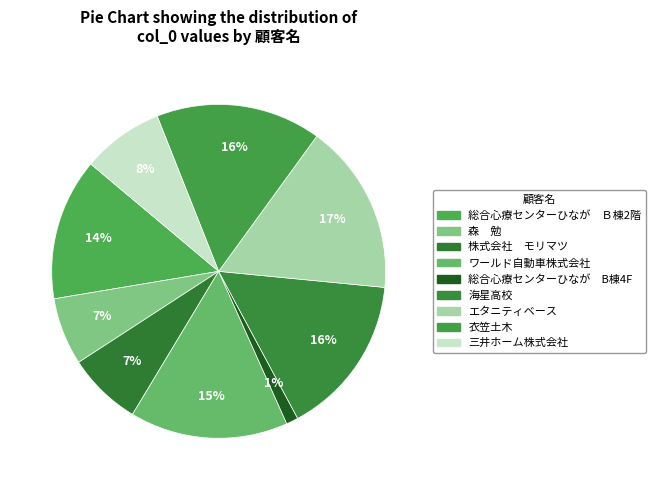

How many segments does this pie chart have?

9